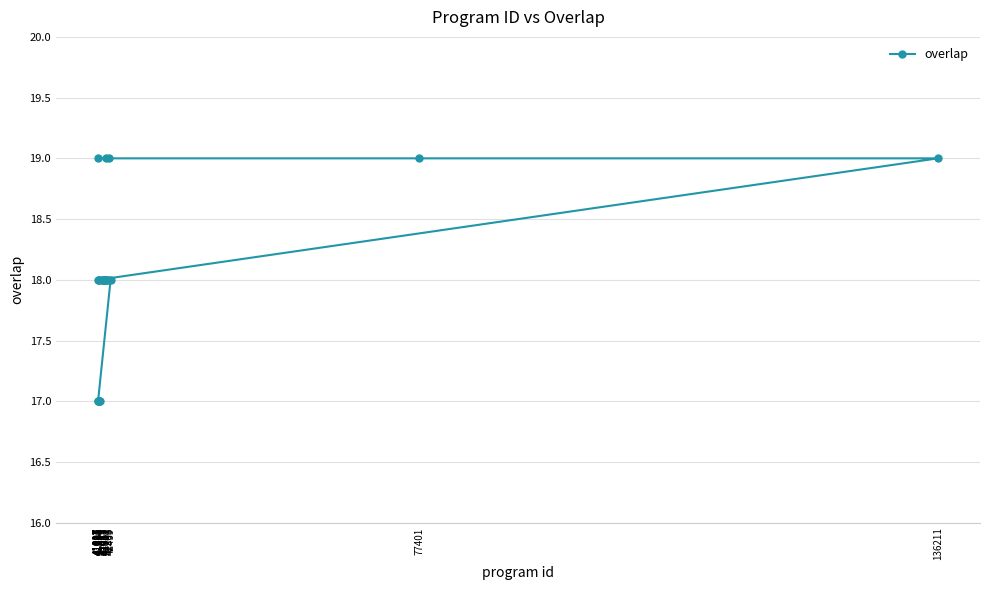

What is the label of the 13th point from the left?

41767